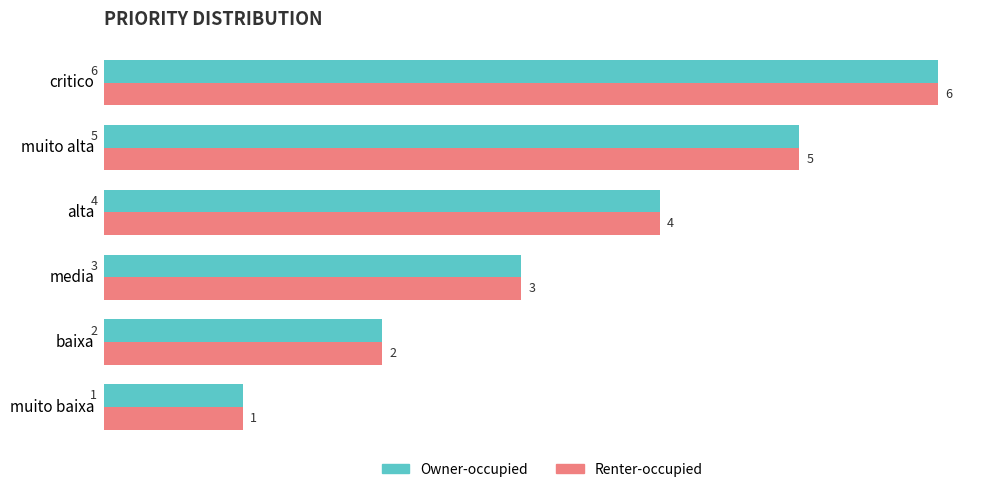

List the labels in order of Owner-occupied value, largest first.

critico, muito alta, alta, media, baixa, muito baixa